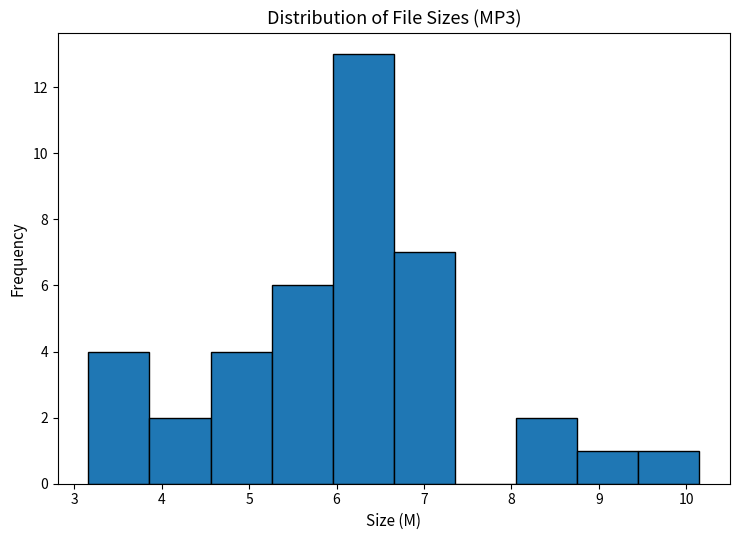

What is the height of the bar covering 9.5 to 10.2 on the x-axis? Neither the bar edges nor the heights are printed on the chart, so give them approximately, as read against the axes.

1